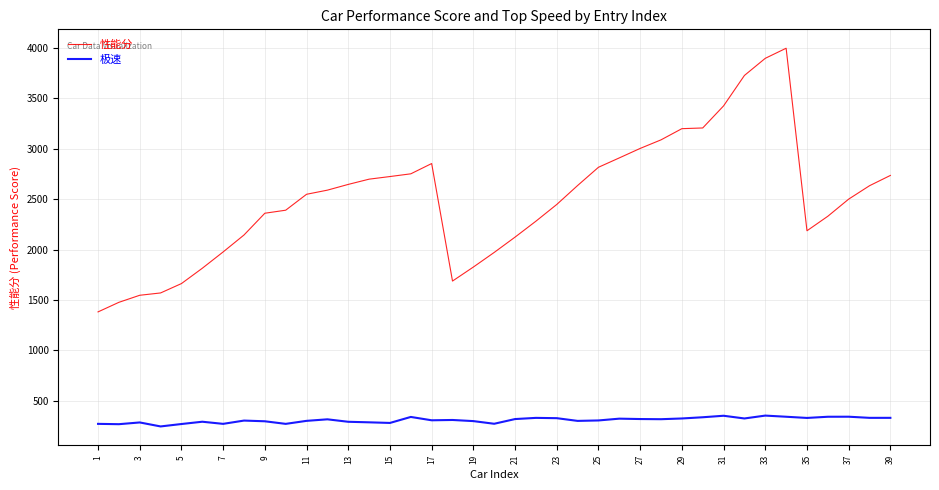

List the series in order of their peak value, lowest first.

极速, 性能分